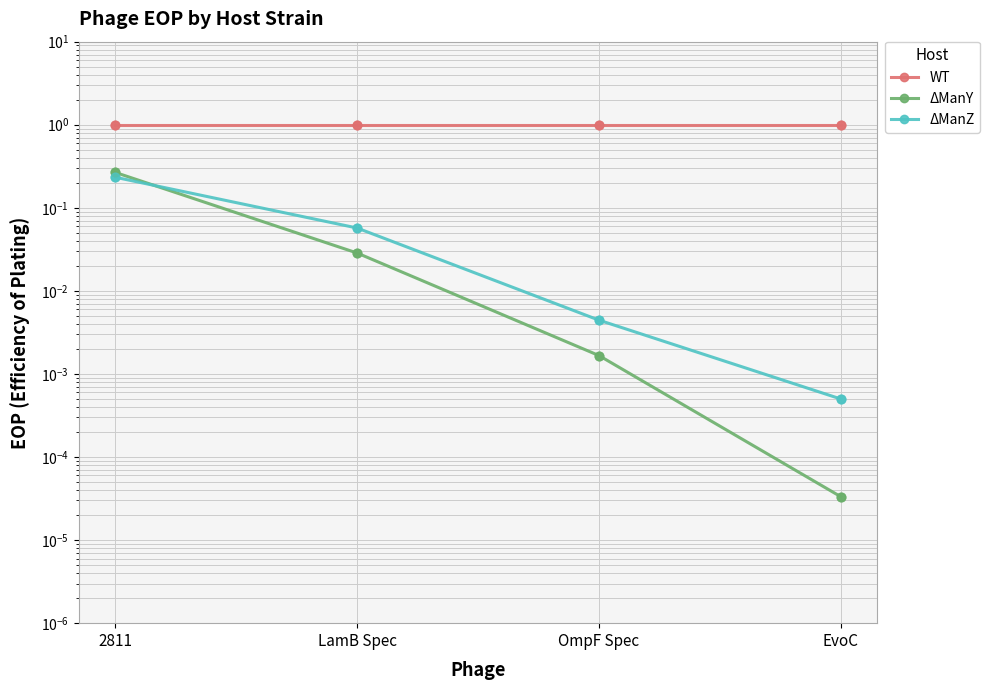

Which series contains the highest Y value?

WT